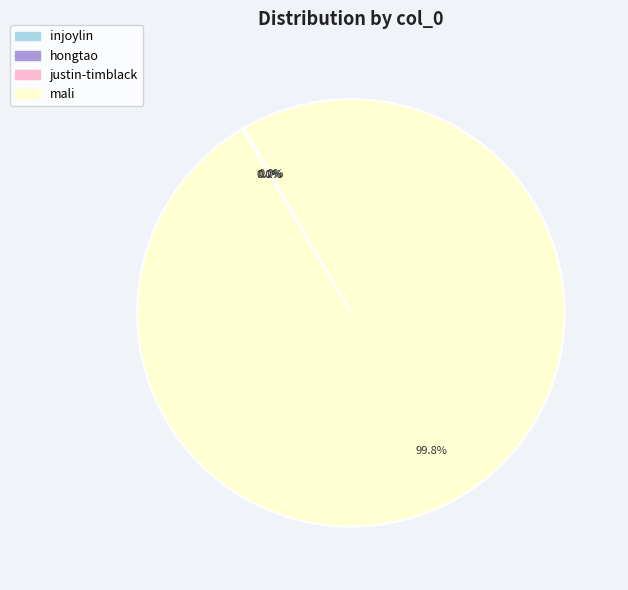

Is mali the majority of the pie?

Yes